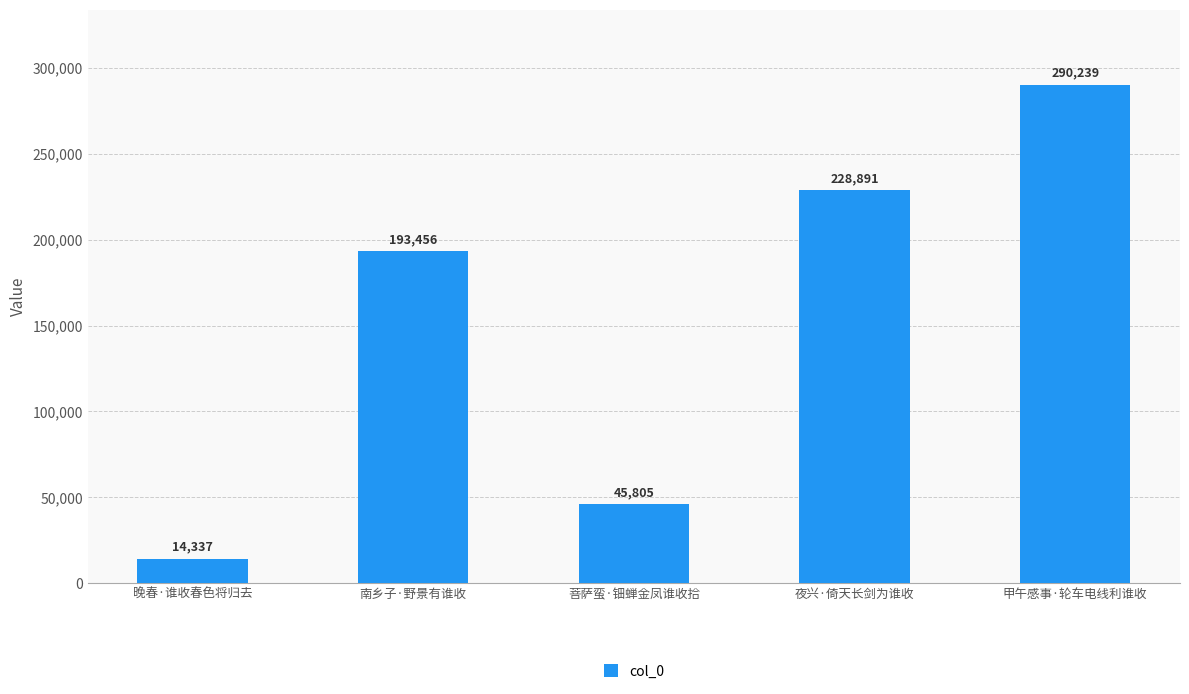

At which category does the chart reach its peak across all series?

甲午感事·轮车电线利谁收